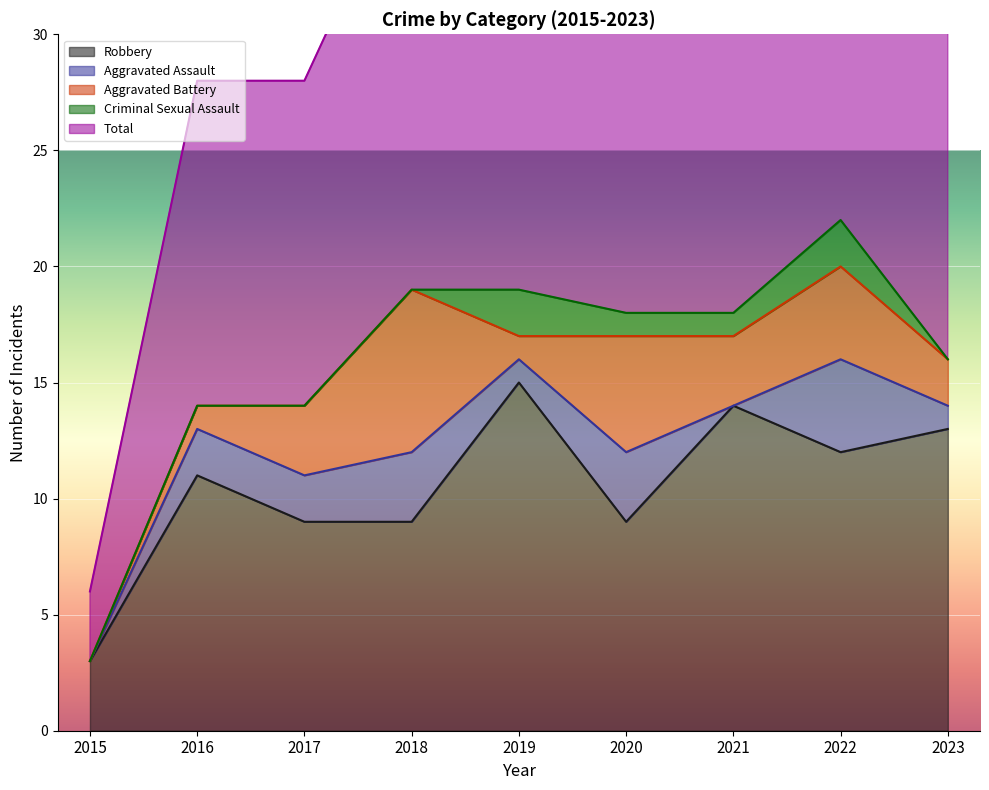

Is it true that Robbery equals 5 at 2018?

False